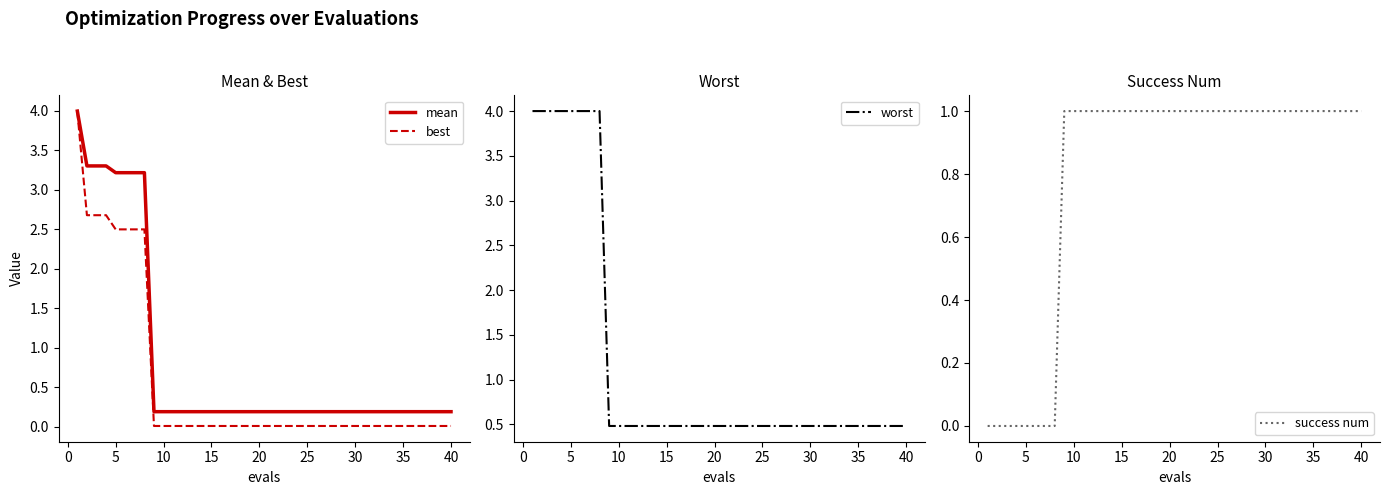

True or false: mean and worst cross at least once.

False